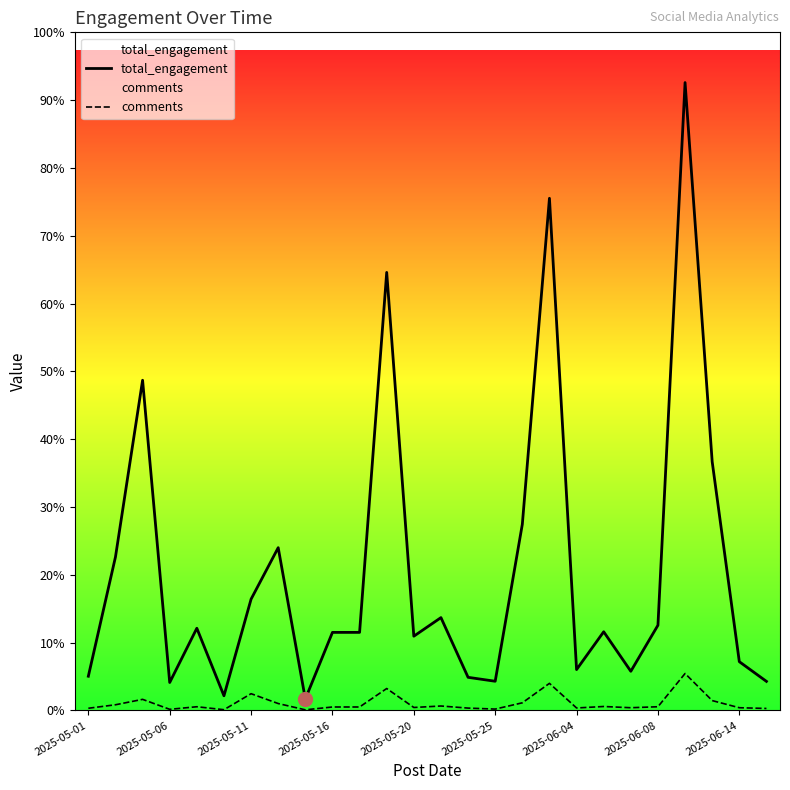

Is it true that total_engagement equals 5029 at 2025-05-20?

False